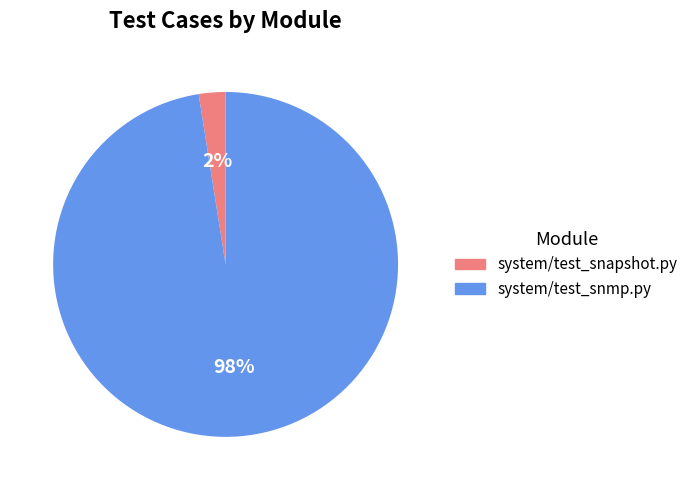

Between system/test_snapshot.py and system/test_snmp.py, which is larger?

system/test_snmp.py